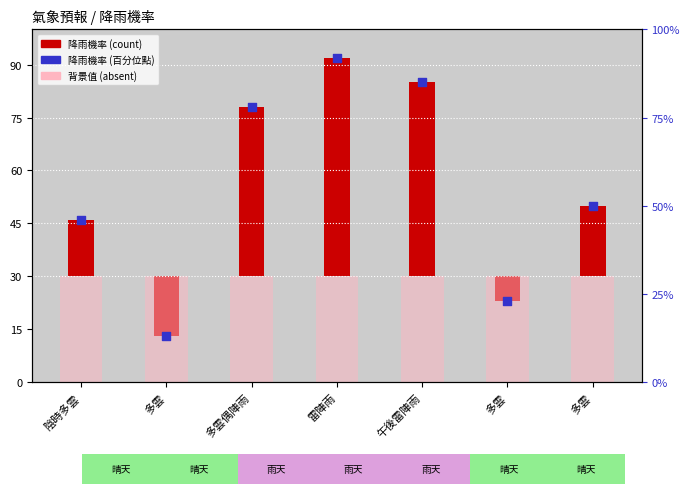

Which has a higher value, 雷陣雨 or 多雲?

雷陣雨